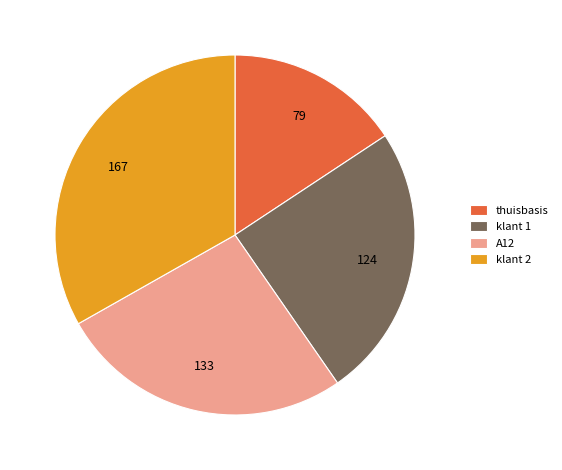

How many segments does this pie chart have?

4